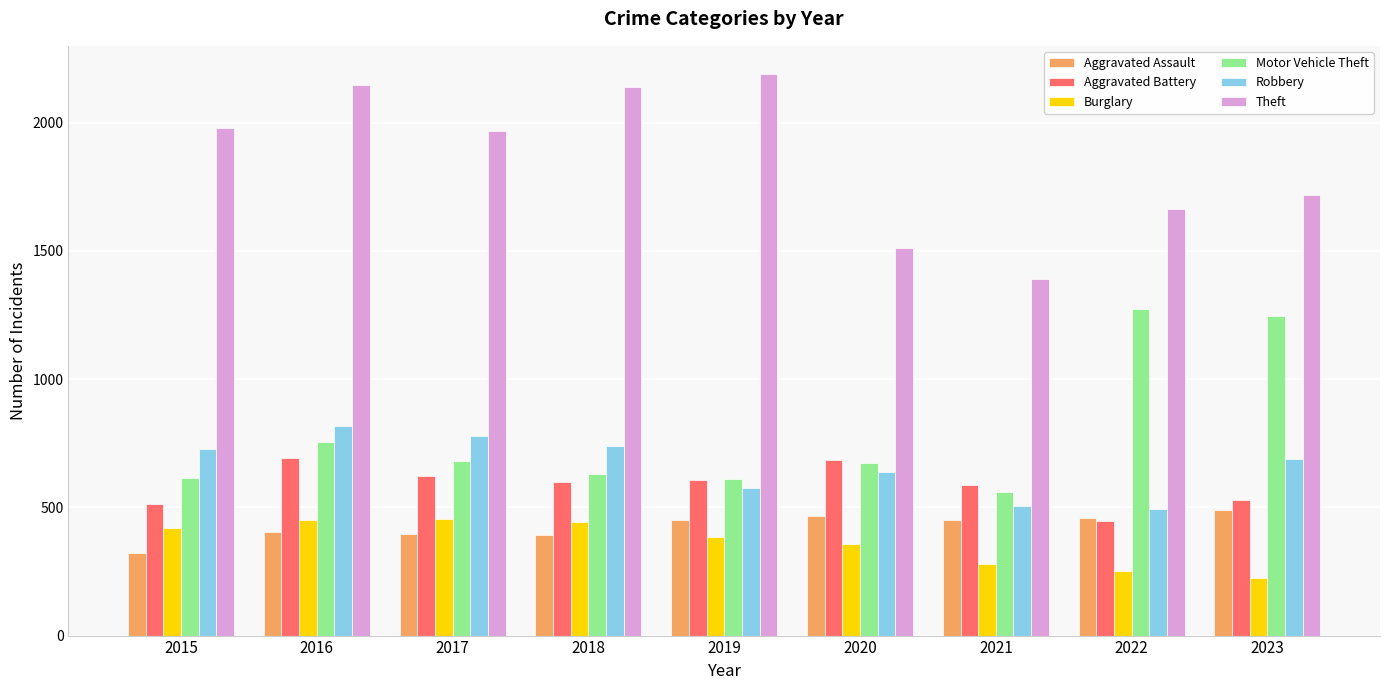

What is the difference between the highest and lowest values at 2017?

1572